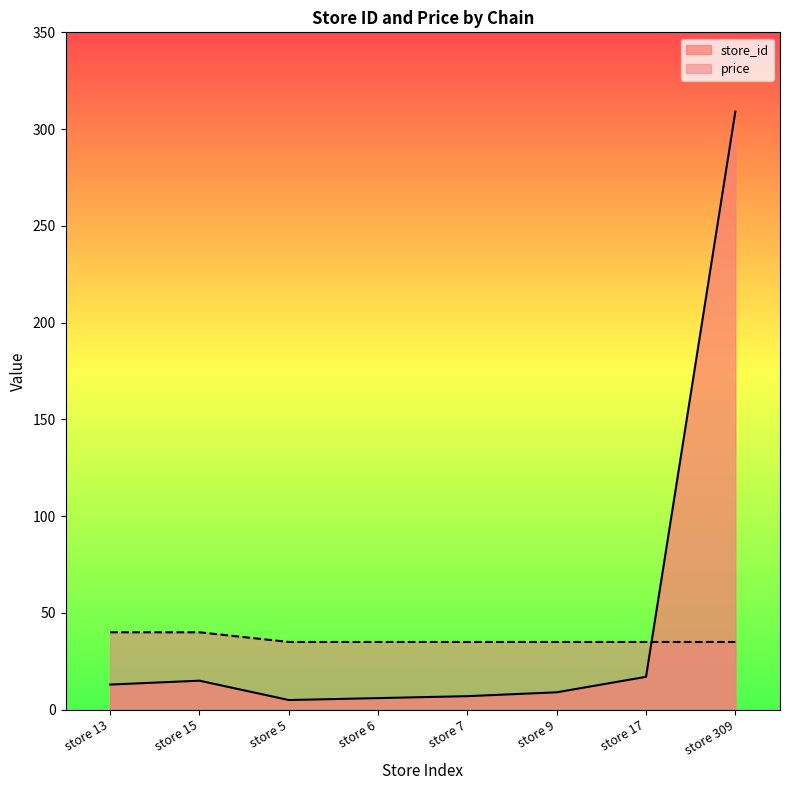

What is the difference between the highest and lowest values at store 9?

26